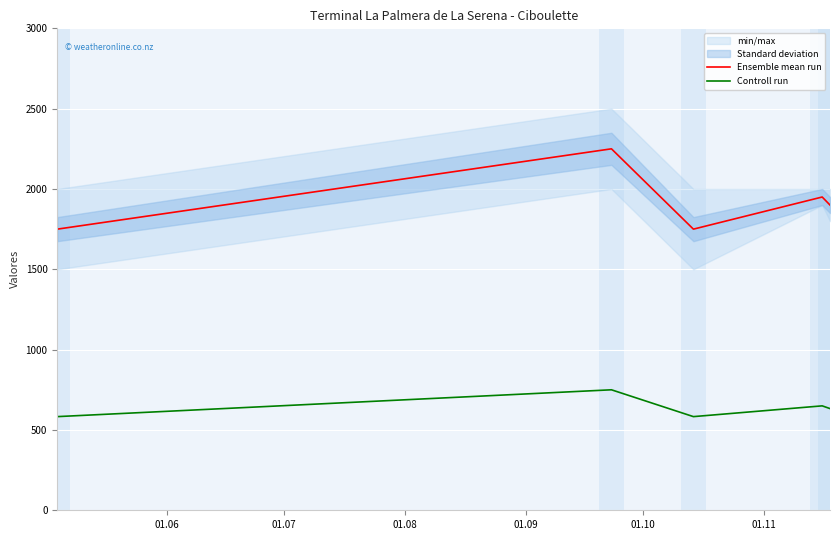

What is the difference between the second highest and minimum values in the Ensemble mean run series?

200